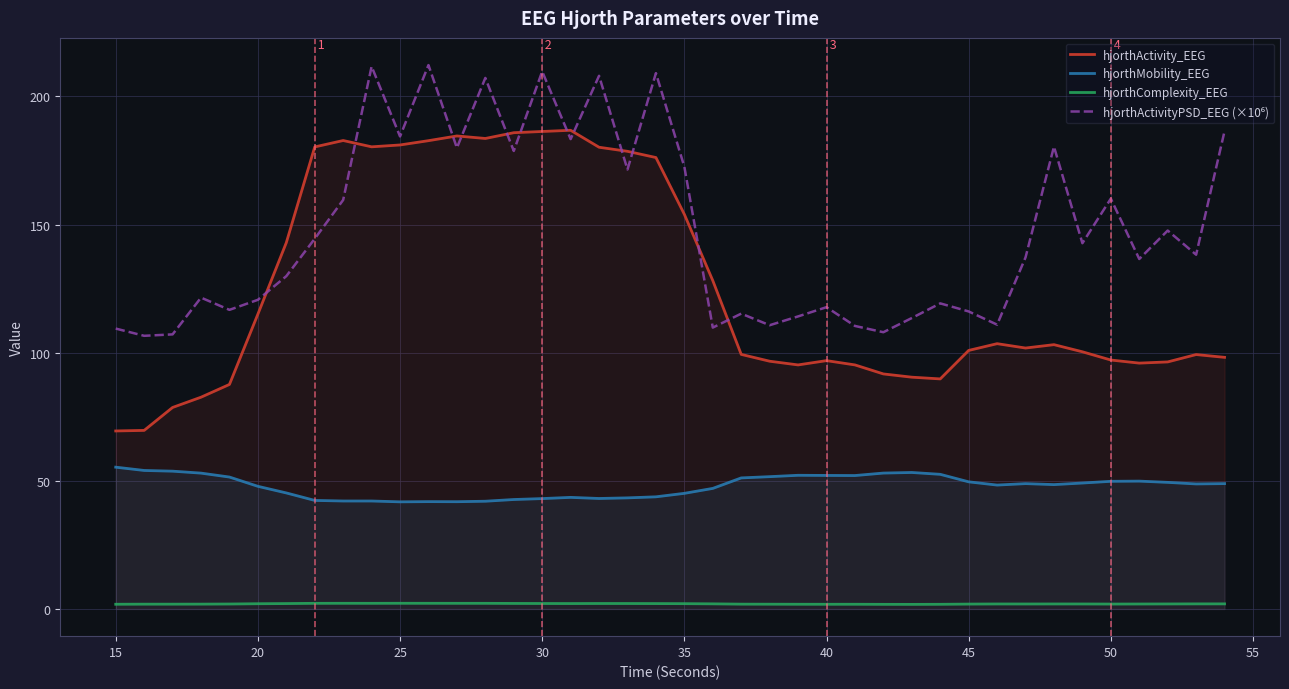

True or false: hjorthActivityPSD_EEG (×10⁶) and hjorthComplexity_EEG cross at least once.

False